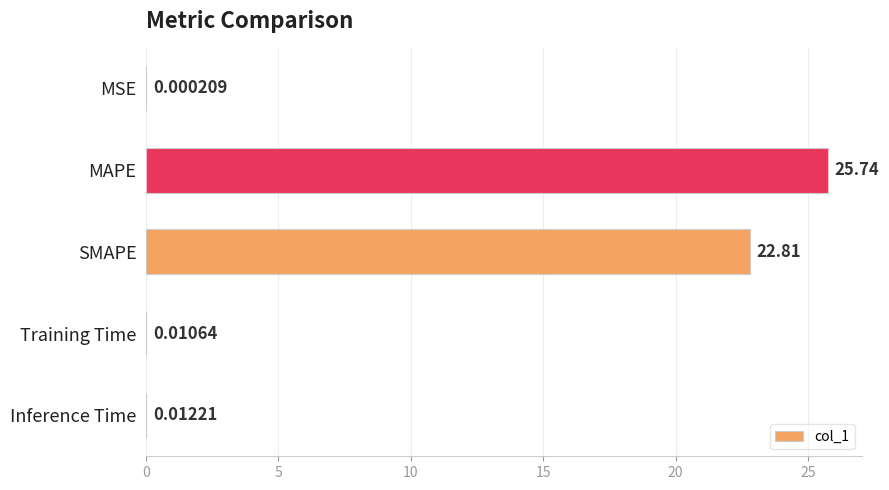

Which has a higher value, SMAPE or Training Time?

SMAPE